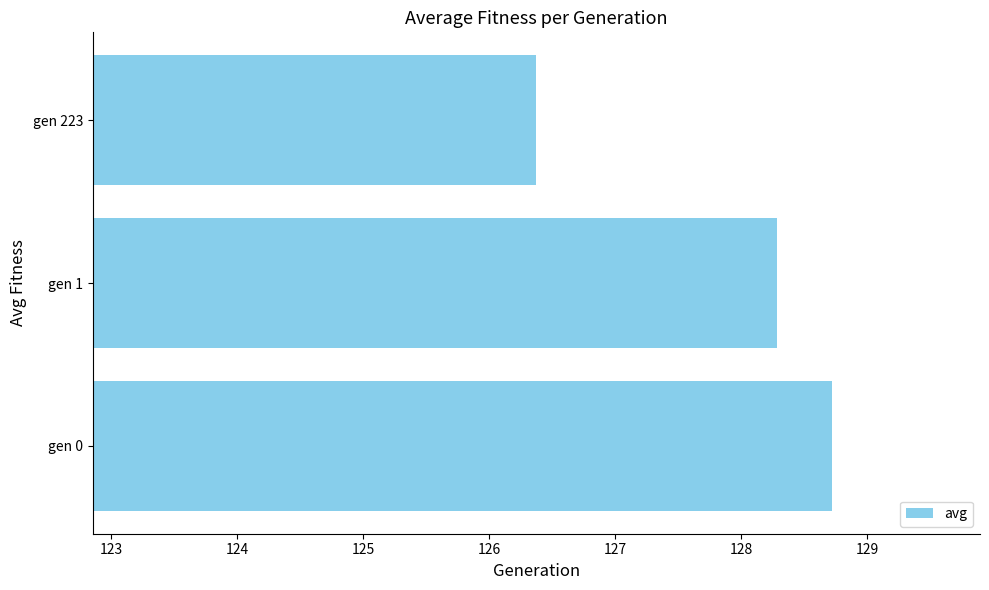

Rank the categories by value from lowest to highest.

gen 223, gen 1, gen 0